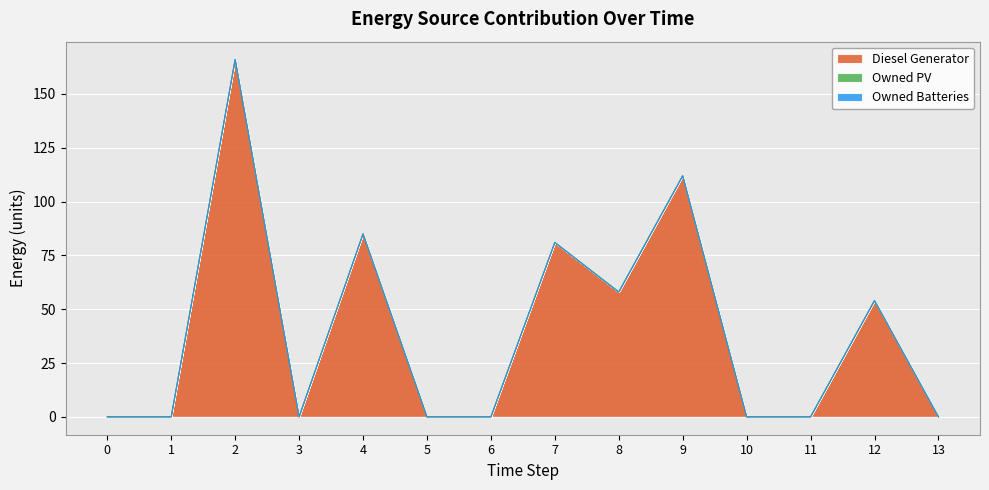

At which category is the sum across all series the highest?

2